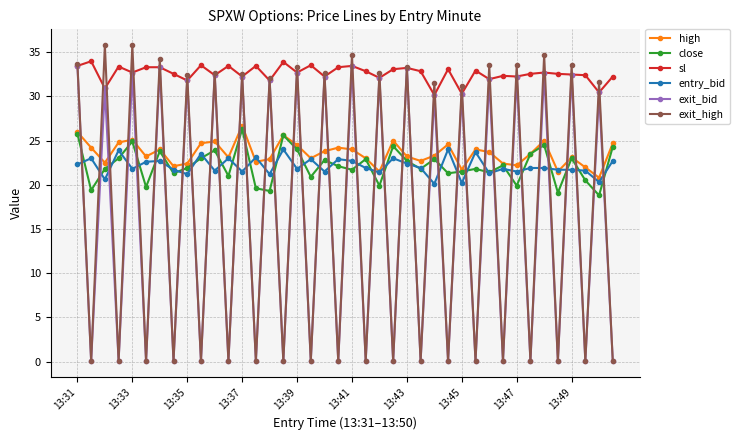

Which series has the largest range (max minus min)?

exit_high